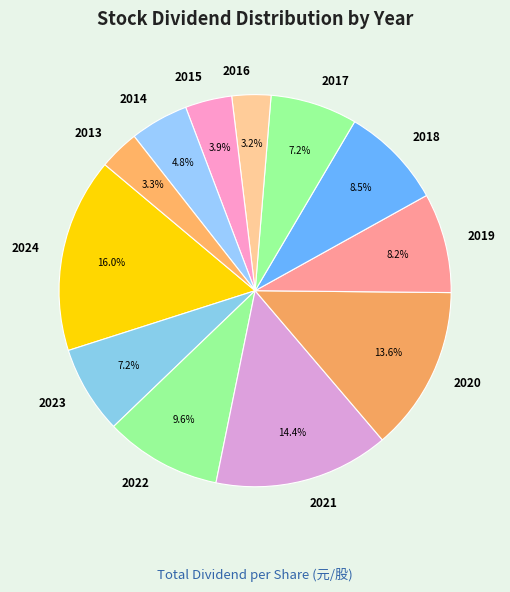

Does 2013 account for over 50% of the chart?

No